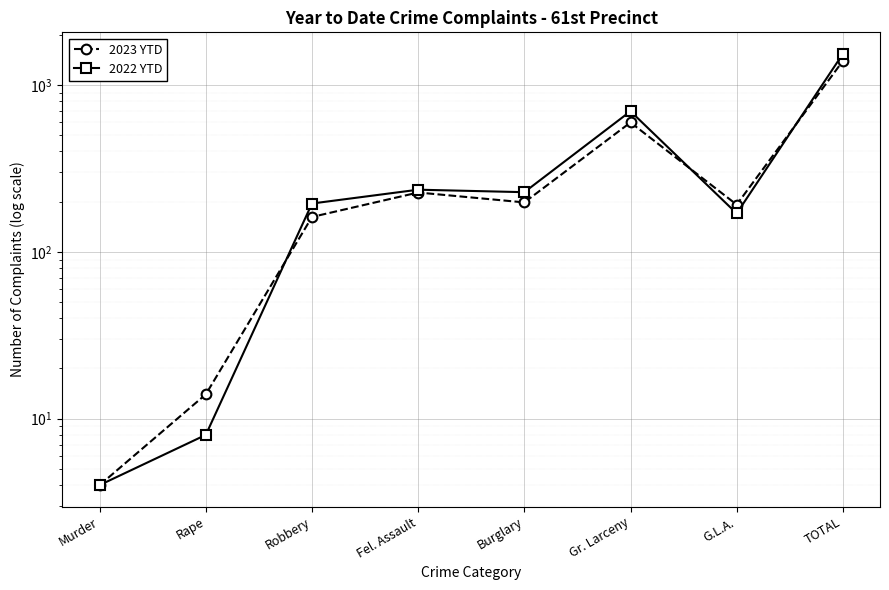

What is the label of the 1st point from the left?

Murder